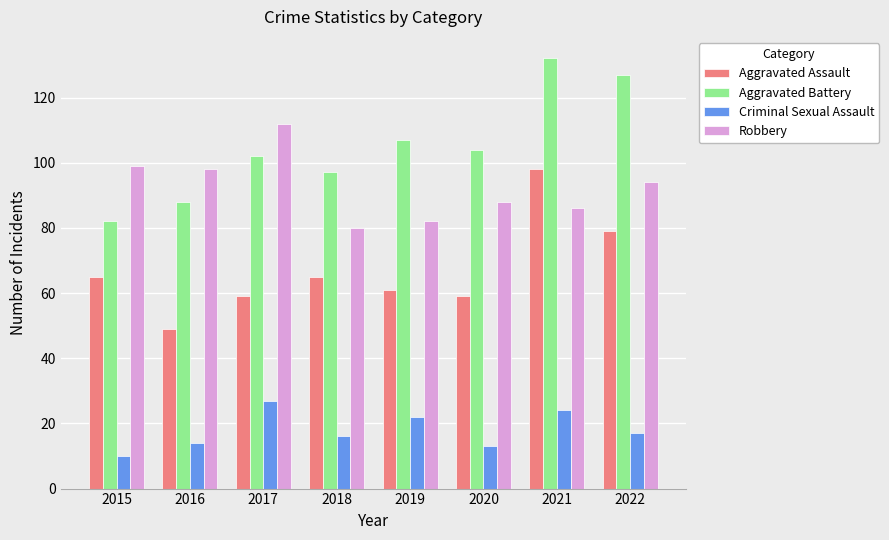

Which label corresponds to the smallest value in the chart?

2015